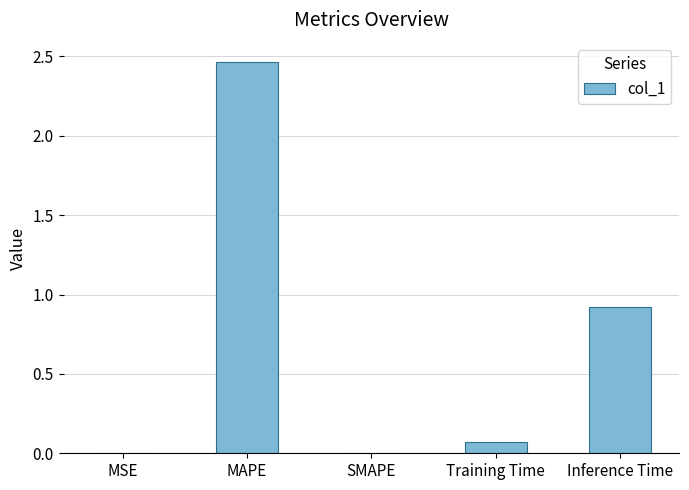

The value at MAPE is 4.1. True or false?

False